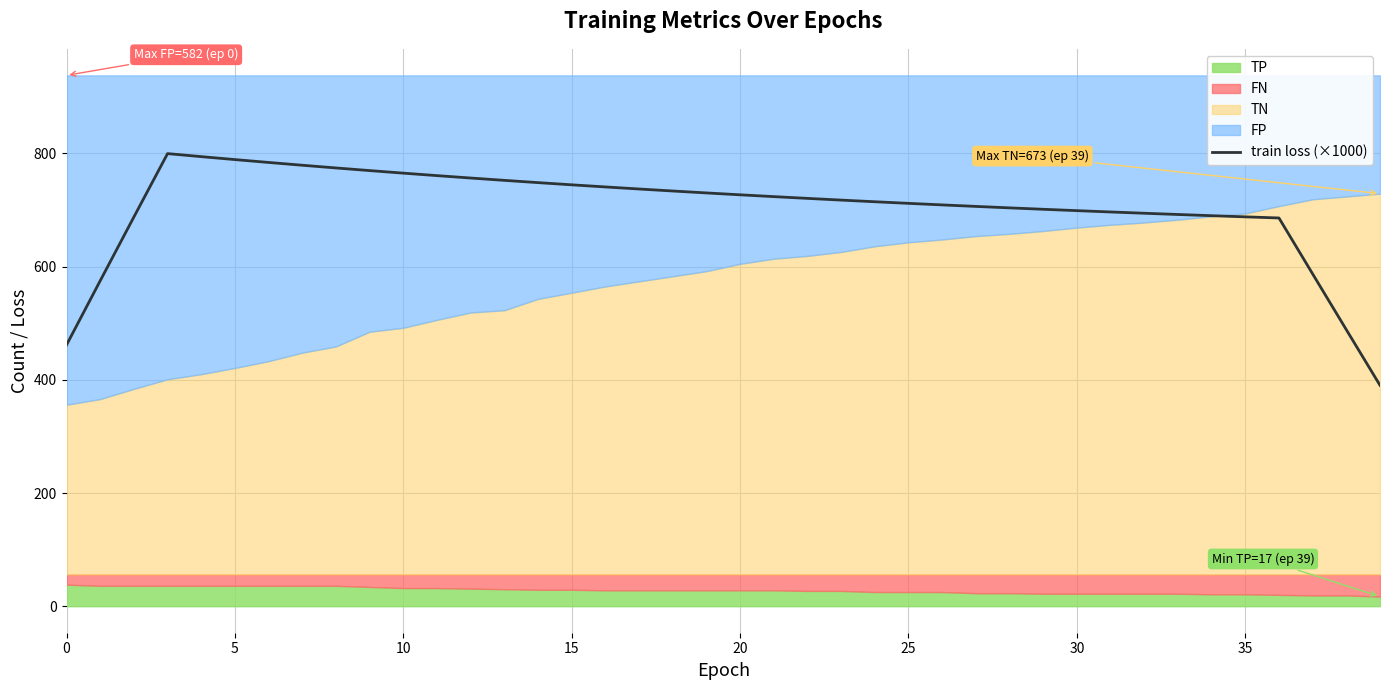

The train loss (×1000) series shows 216.4 at 30. True or false?

False